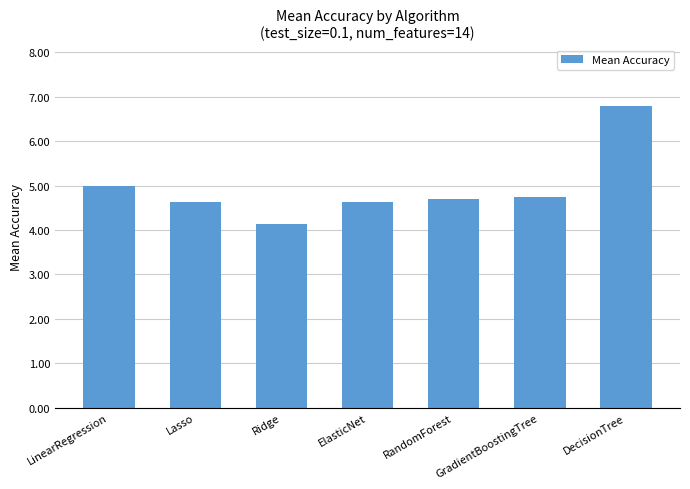

Approximately how many times larger is the value at RandomForest compared to Ridge?

1.1